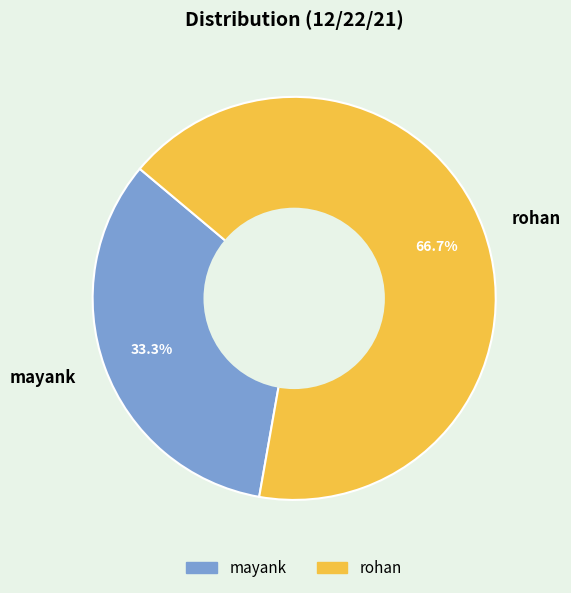

Does any single category account for the majority?

Yes